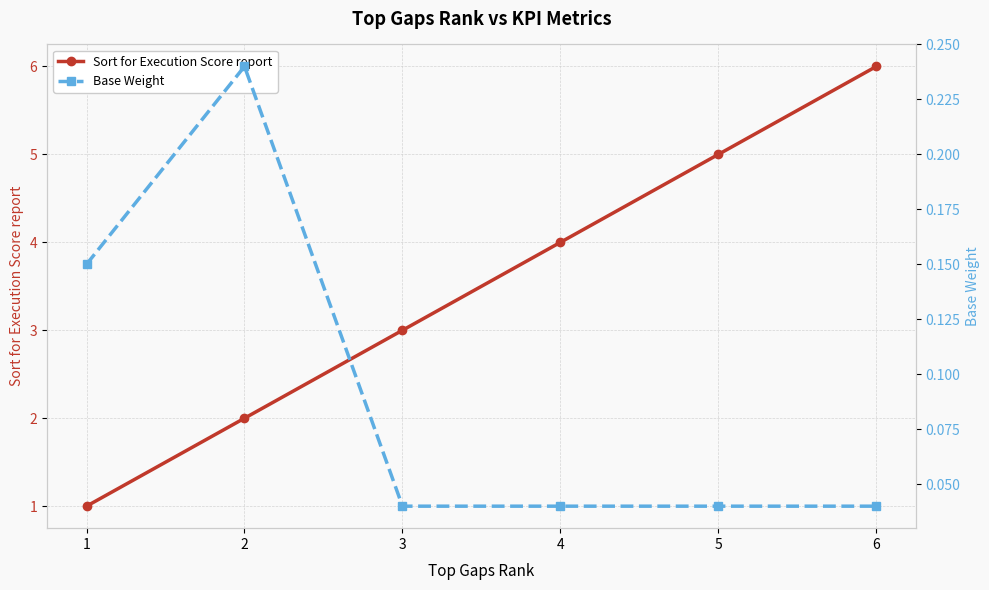

Where is Sort for Execution Score report nearest to the value 3?

3